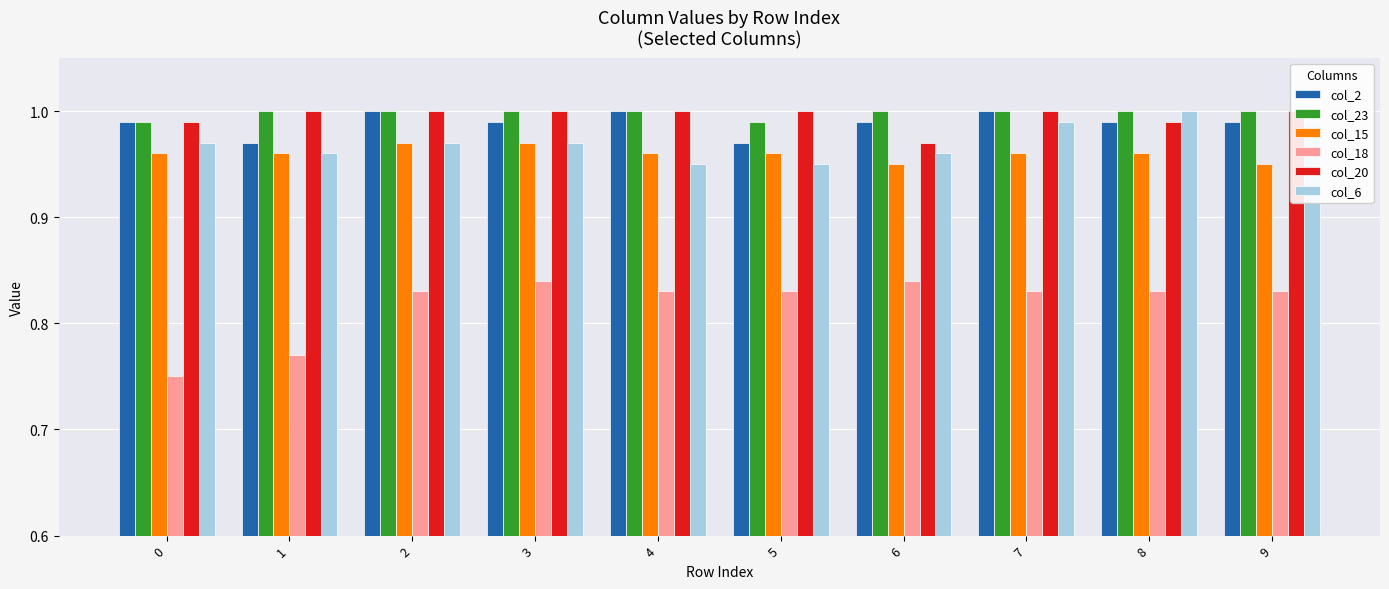

How many distinct data groups are displayed?

6